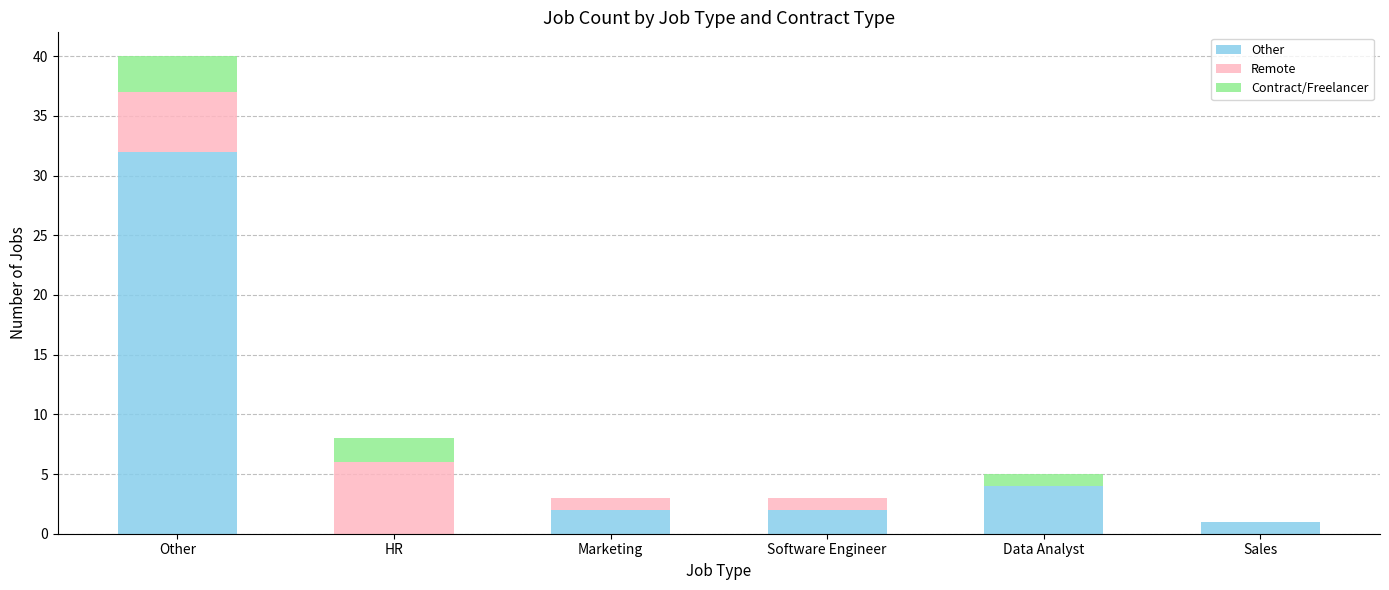

How many categories are shown in the chart?

6